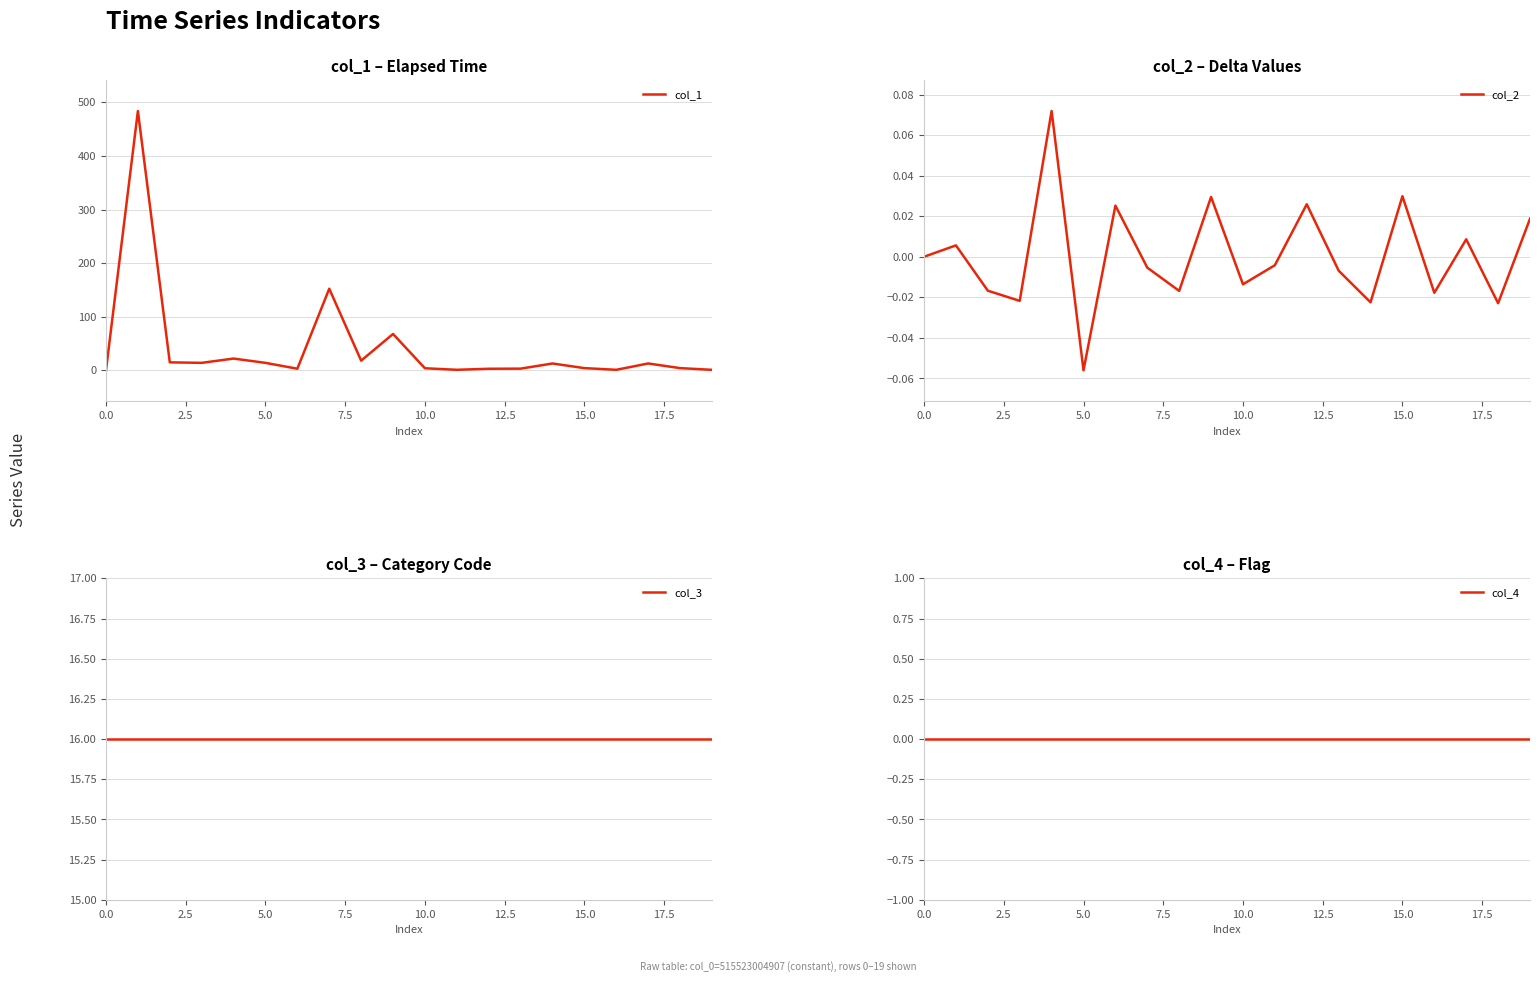

Is it true that col_3 equals 28.0 at 16?

False